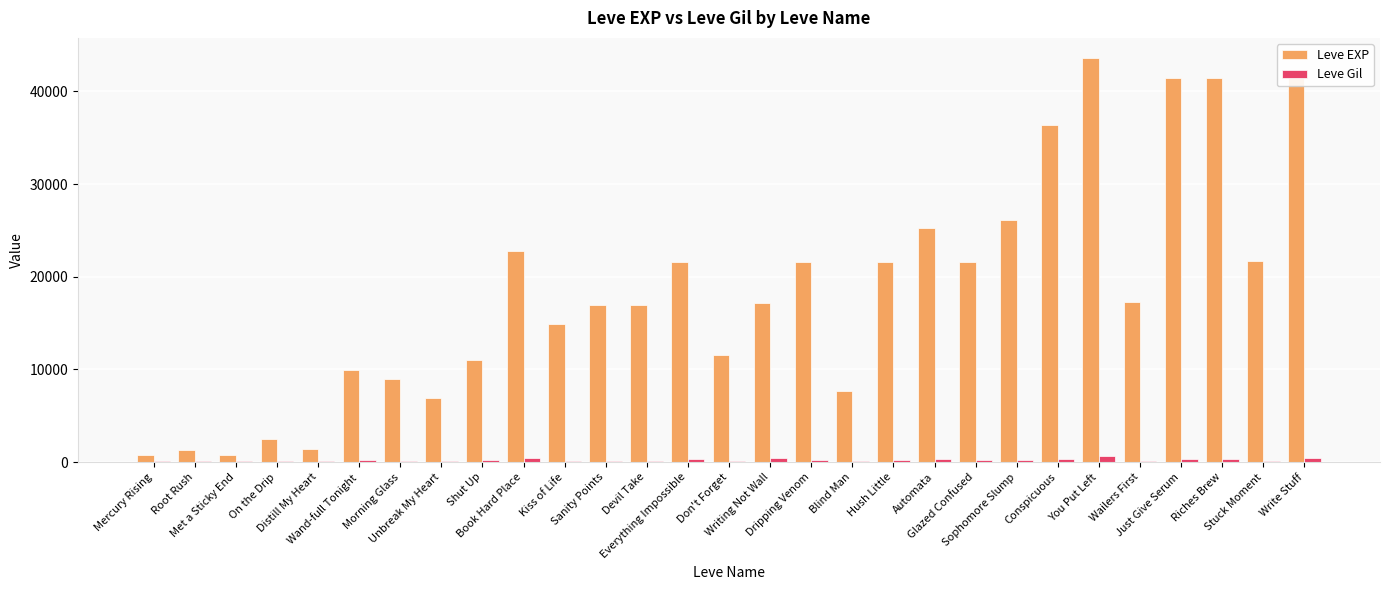

Which series has the largest total across all categories?

Leve EXP